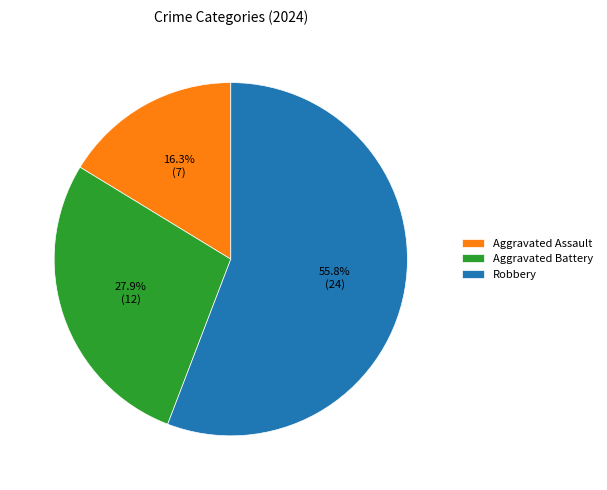

How much of the chart is everything except Aggravated Assault?

83.7%